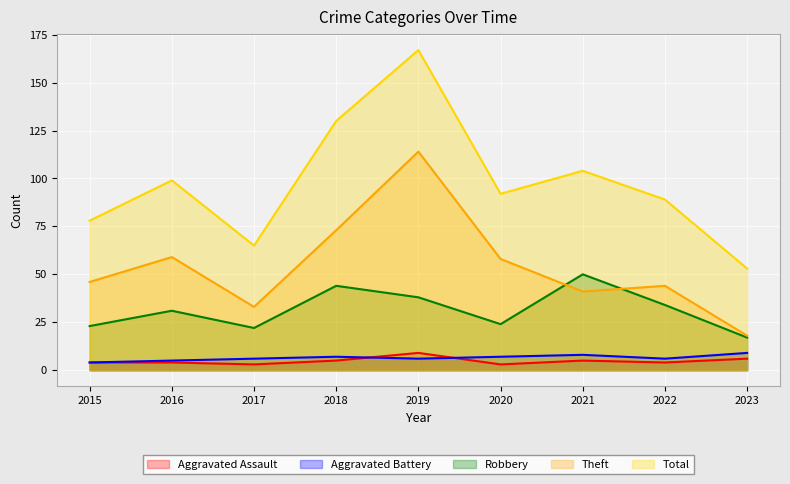

How many data points in Total are less than 92?

4